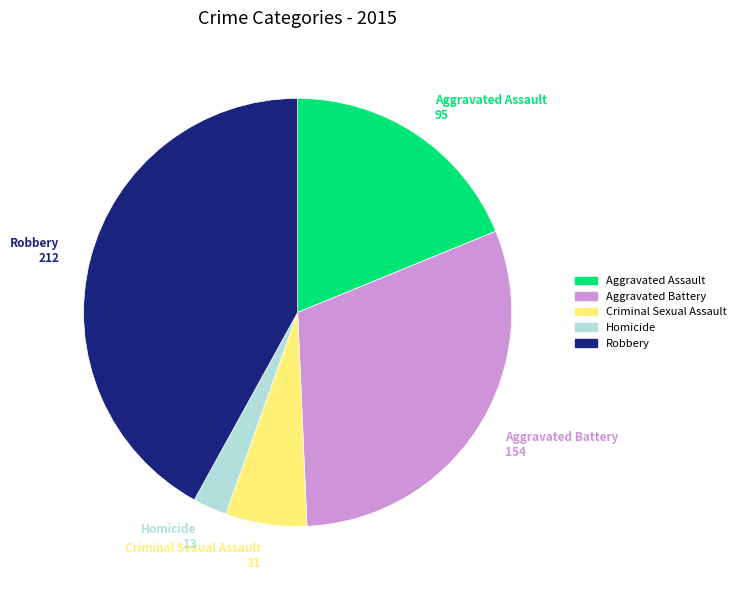

True or false: Aggravated Assault accounts for 33% of the total.

False